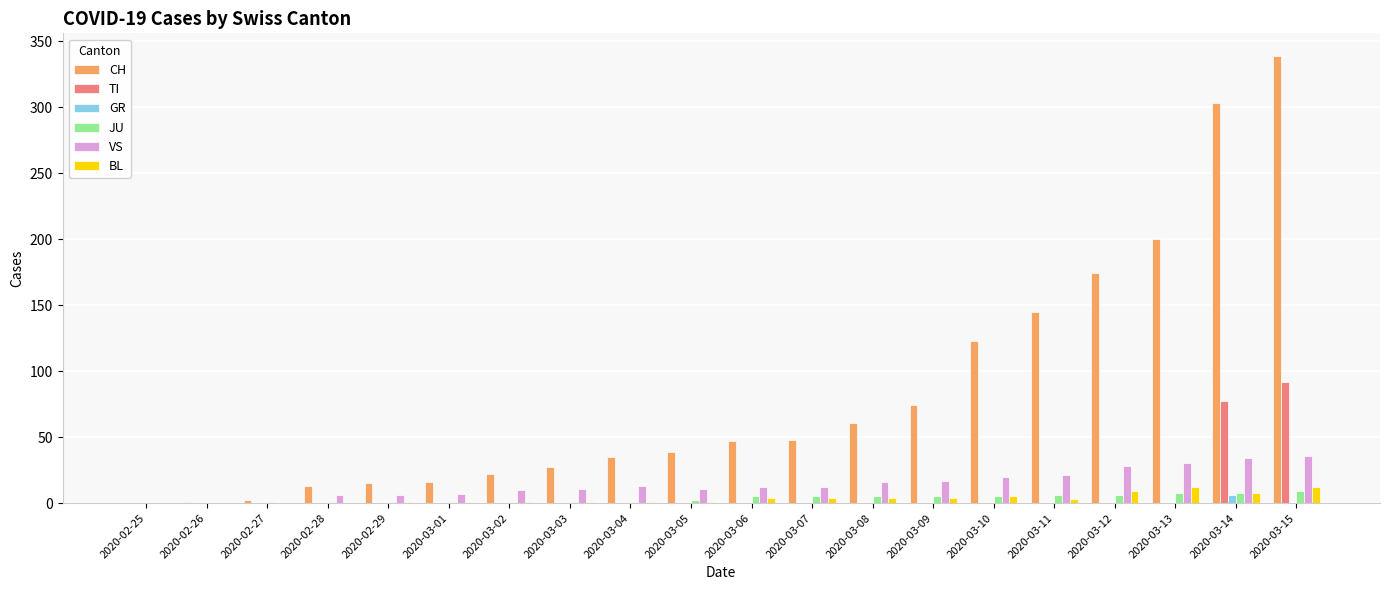

What is the highest value of the VS series?

36